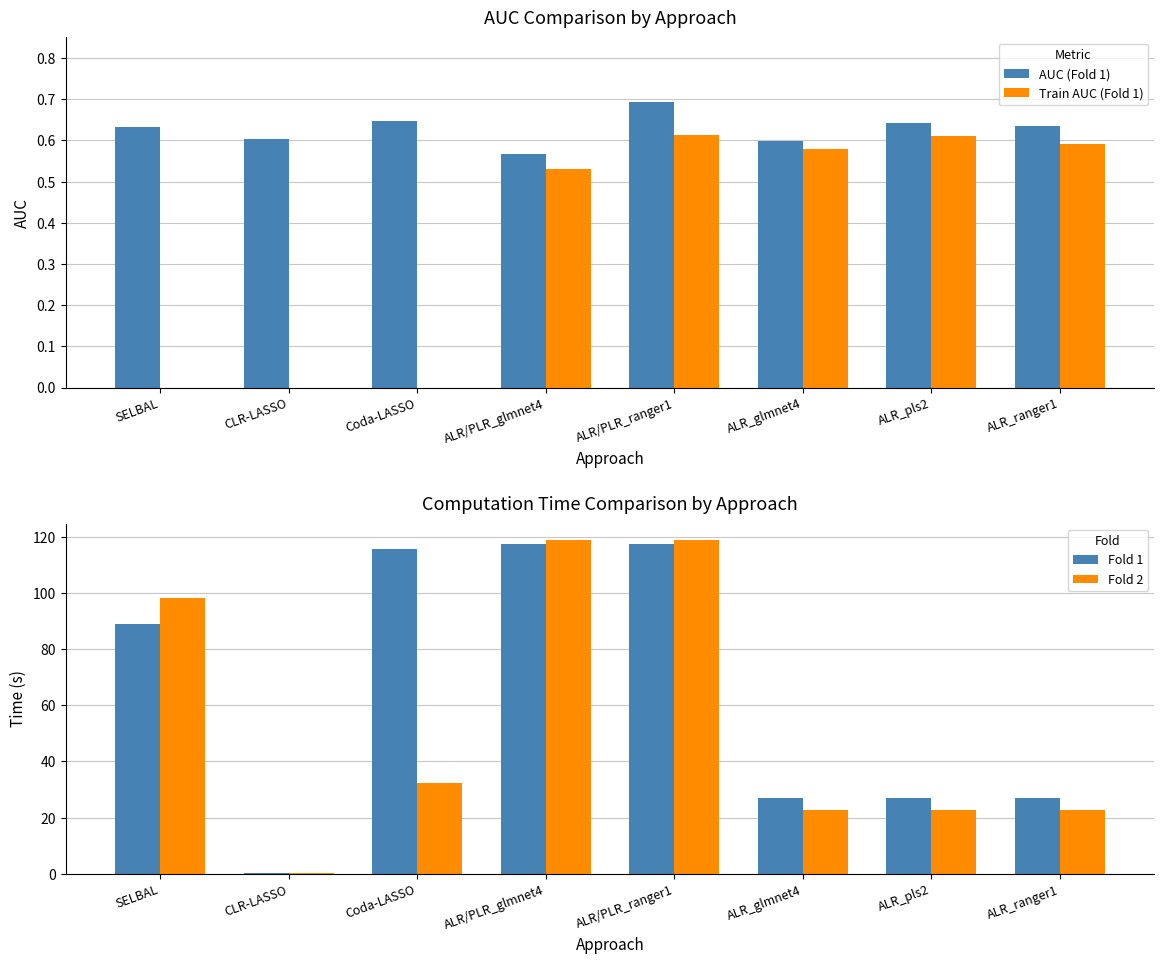

At which label does Fold 2 reach its peak?

ALR/PLR_glmnet4